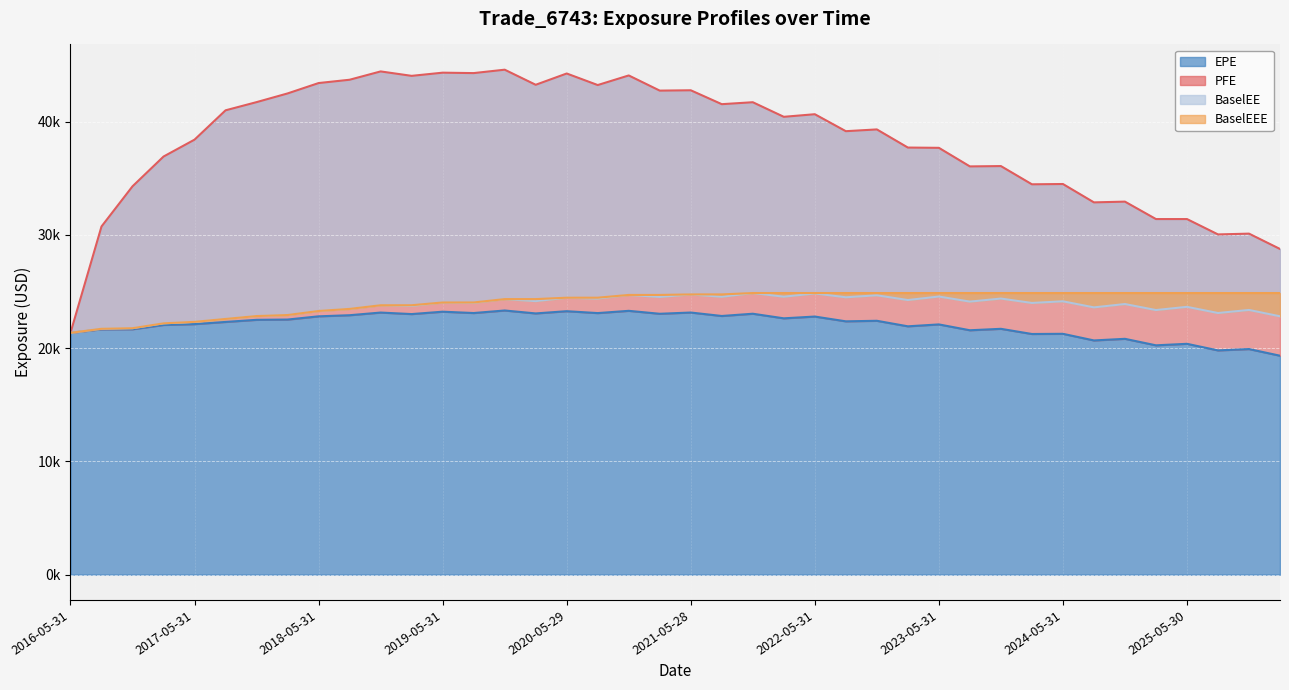

Is it true that PFE equals 66085.0 at 2017-11-30?

False